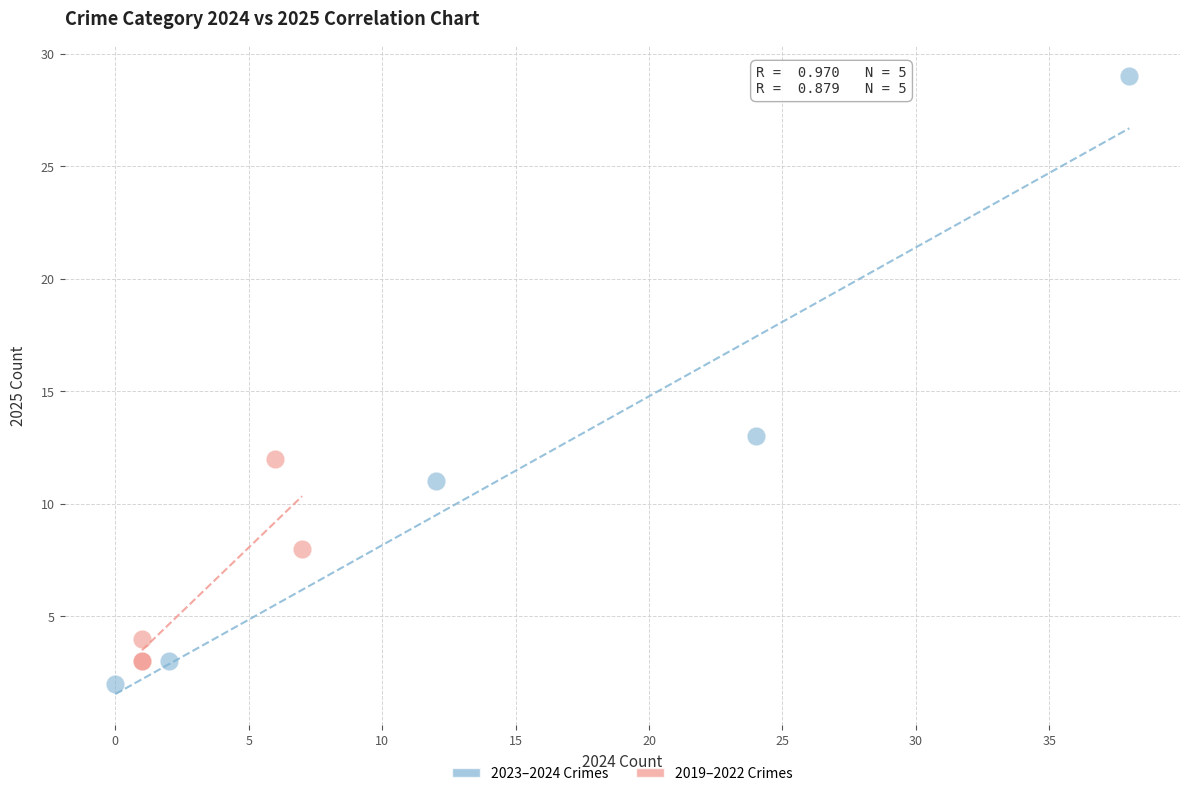

Which series reaches the maximum Y coordinate?

2023–2024 Crimes